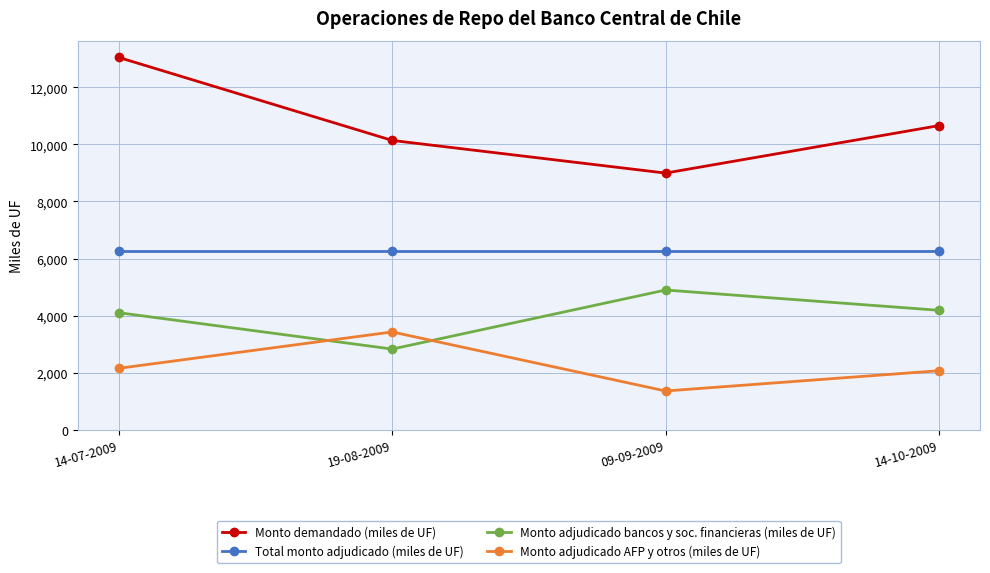

Which category has the highest value across all series?

14-07-2009